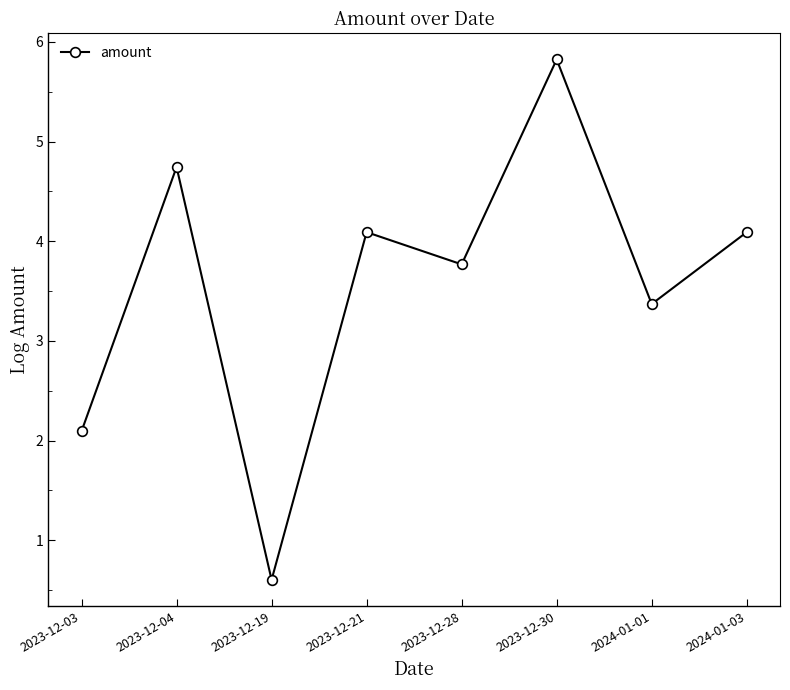

Where is the first local minimum?

2023-12-19